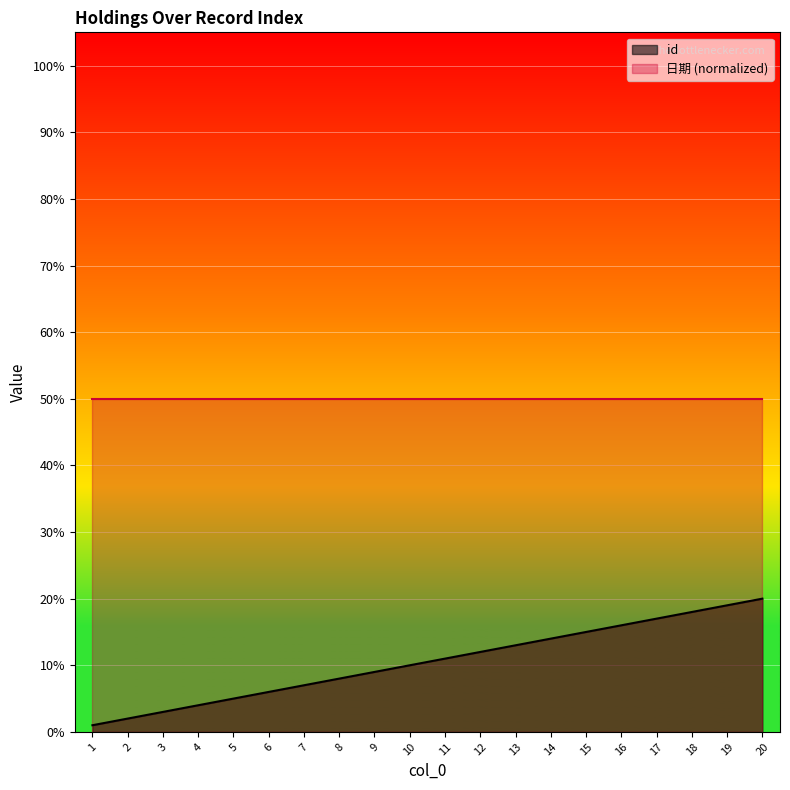

Rank the categories by value from lowest to highest.

1, 2, 3, 4, 5, 6, 7, 8, 9, 10, 11, 12, 13, 14, 15, 16, 17, 18, 19, 20